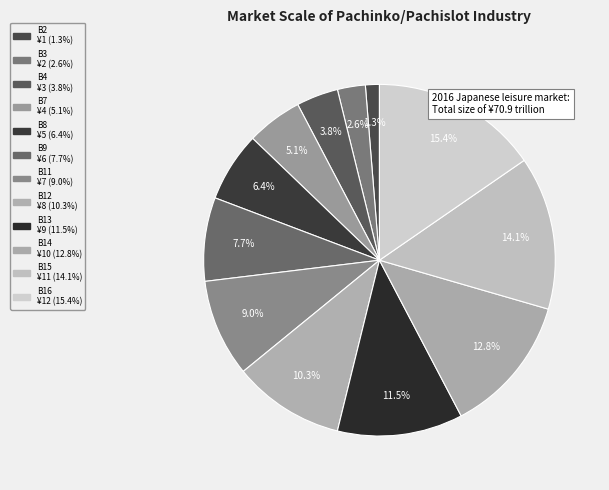

Do B9 and B4 together represent more than half of the pie?

No